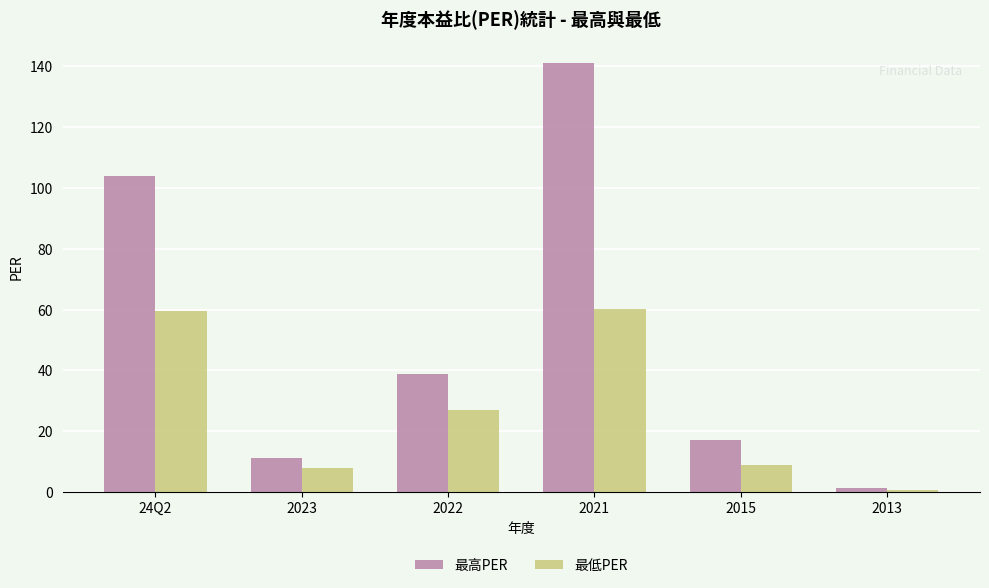

What is the spread (max minus min) of values at 2023?

3.2